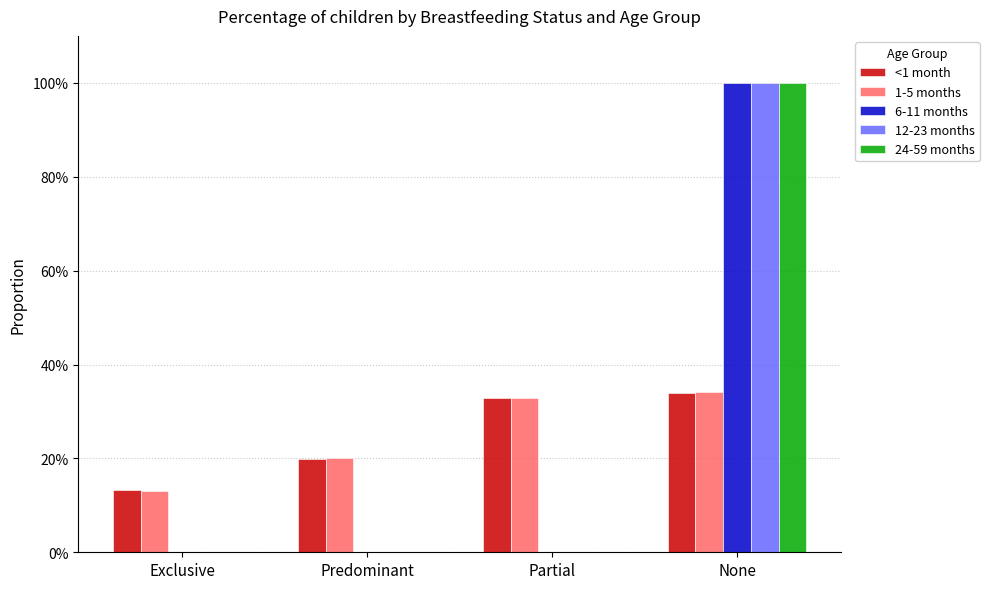

What are all the series names shown in the legend?

<1 month, 1-5 months, 6-11 months, 12-23 months, 24-59 months